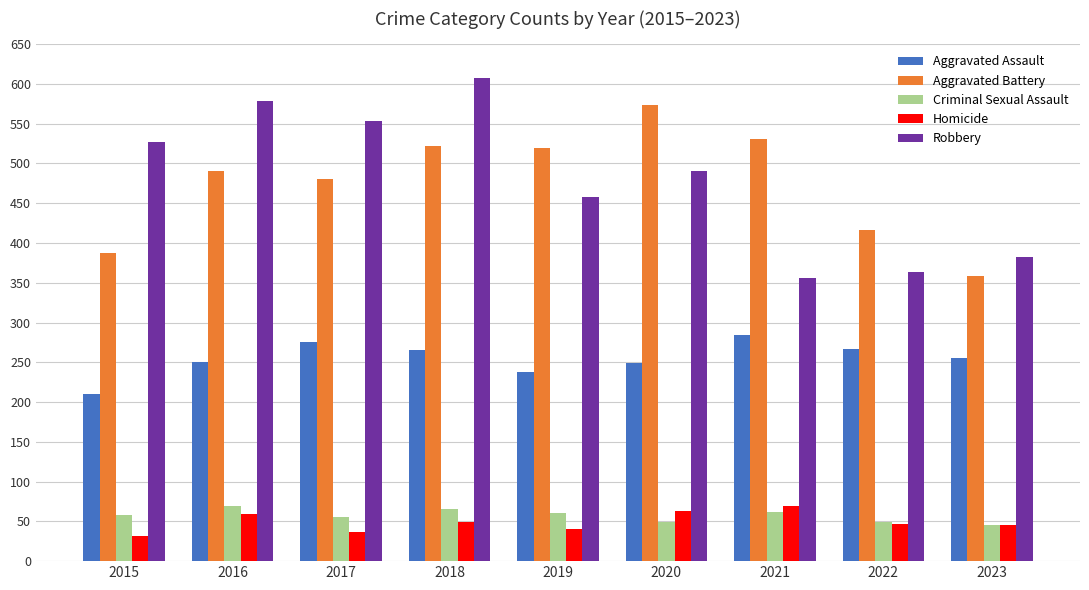

Rank the series at 2015 from highest to lowest value.

Robbery, Aggravated Battery, Aggravated Assault, Criminal Sexual Assault, Homicide